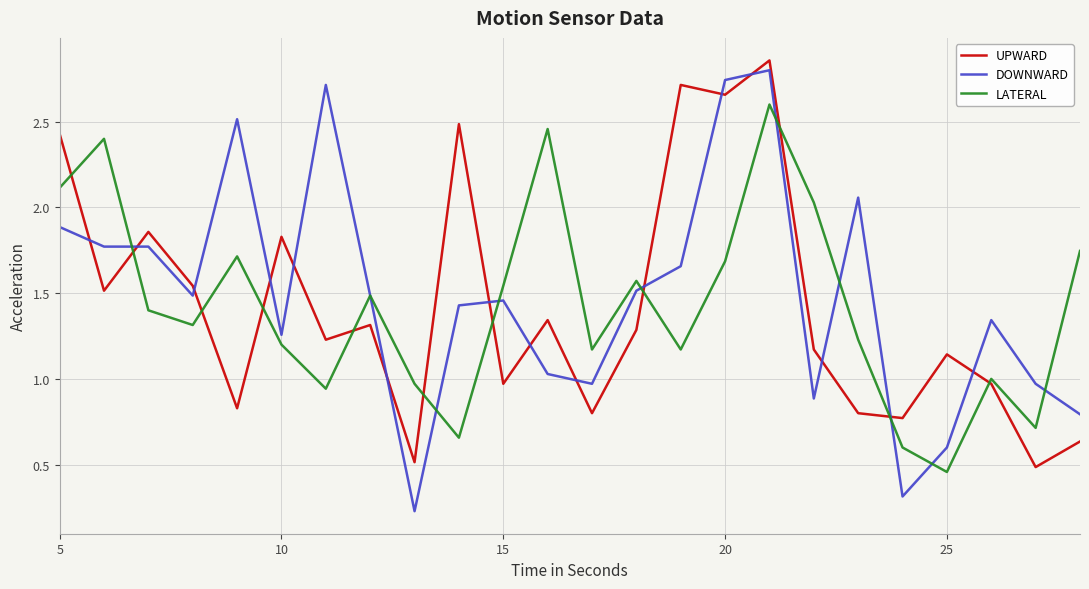

True or false: DOWNWARD and UPWARD intersect in this chart.

True